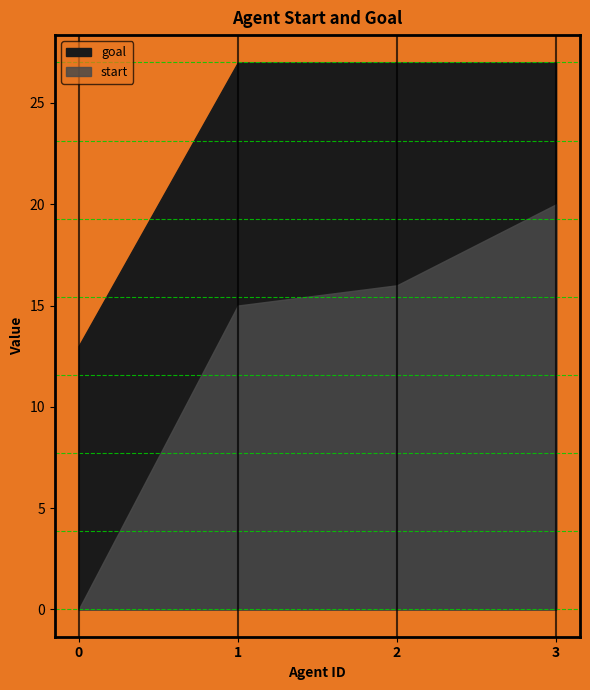

What is the sum of the start values at 1 and 0?

15